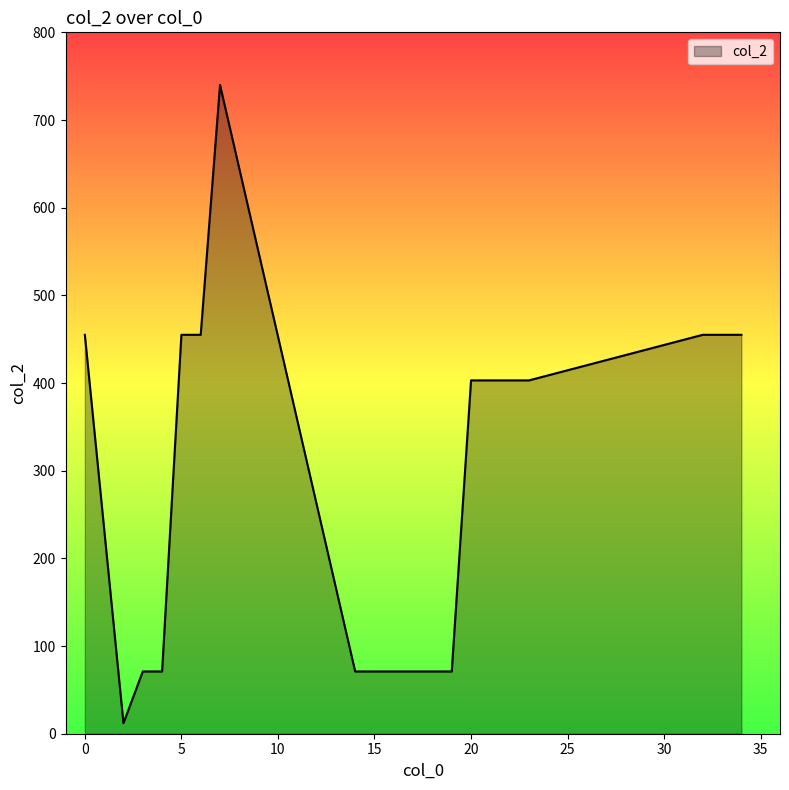

What is the greatest value displayed?

740